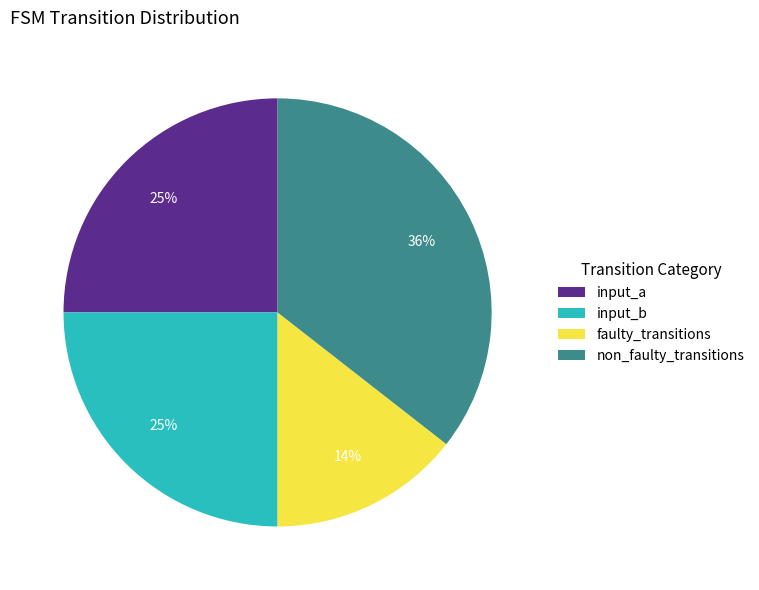

True or false: input_a accounts for 31% of the total.

False